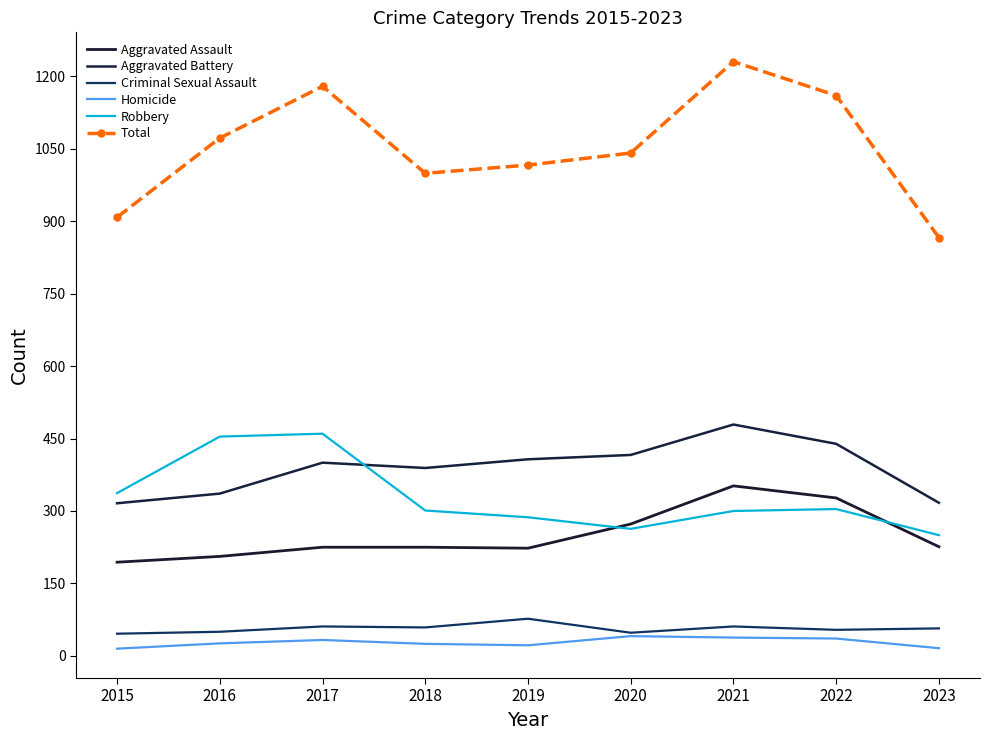

Which category has the highest value in the Aggravated Battery series?

2021